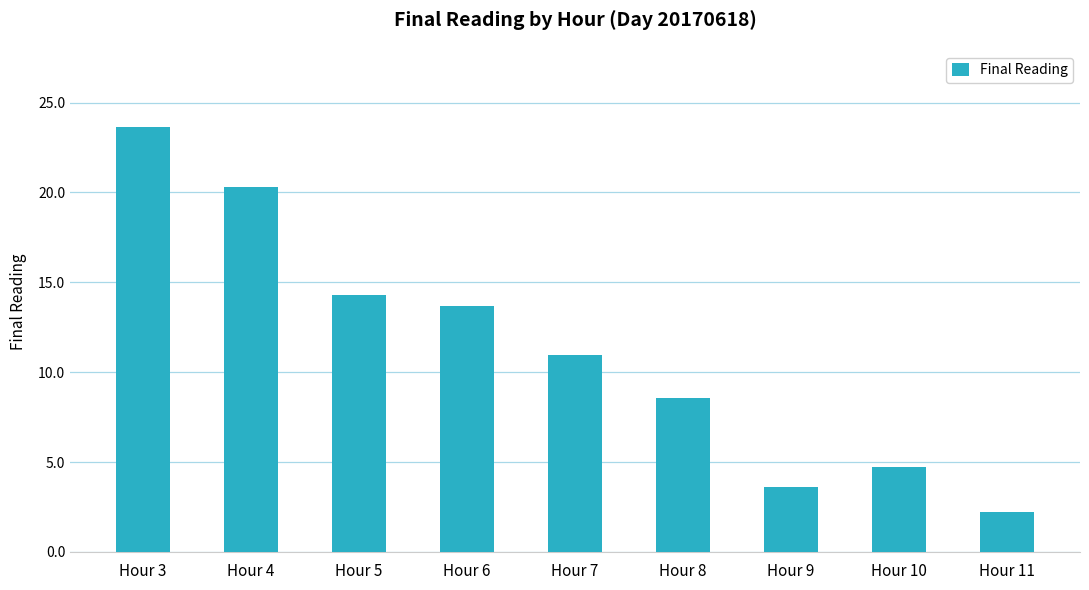

List the labels in order of value, largest first.

Hour 3, Hour 4, Hour 5, Hour 6, Hour 7, Hour 8, Hour 10, Hour 9, Hour 11